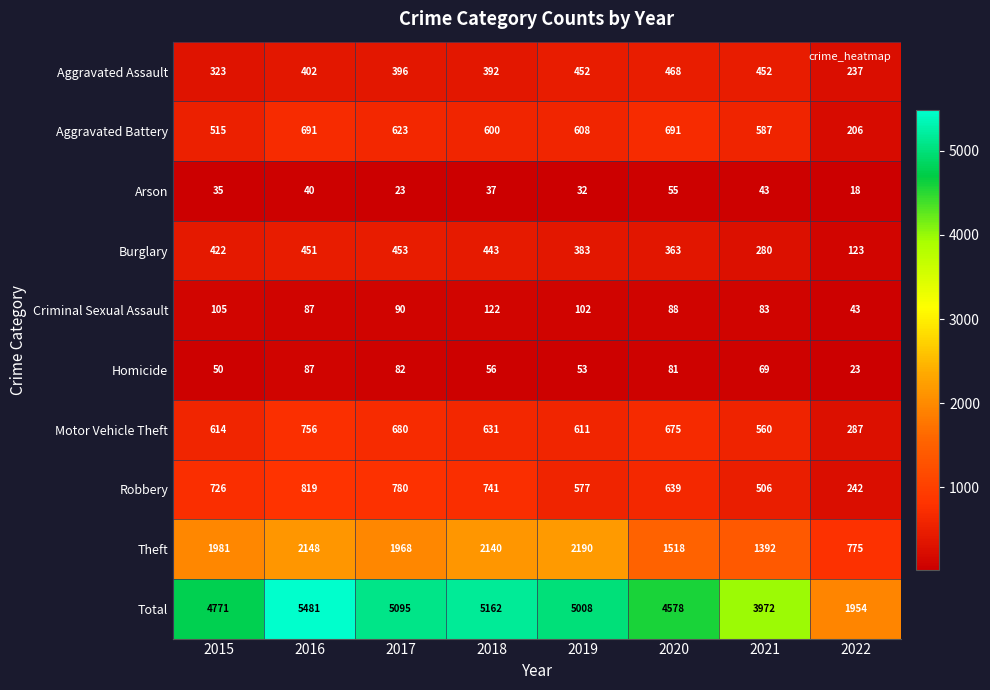

Which series changed the most between 2016 and 2017?

Total